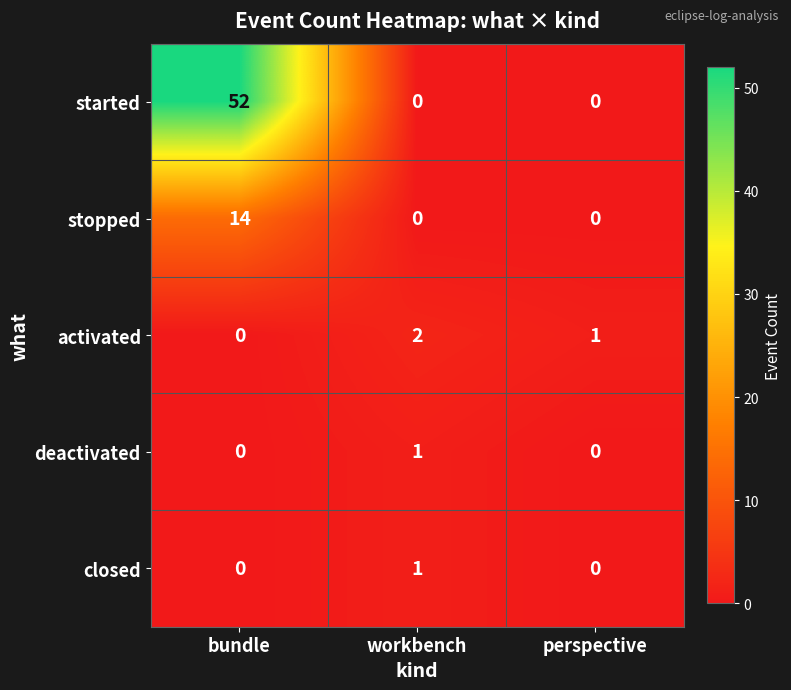

At which category does the chart reach its peak across all series?

bundle